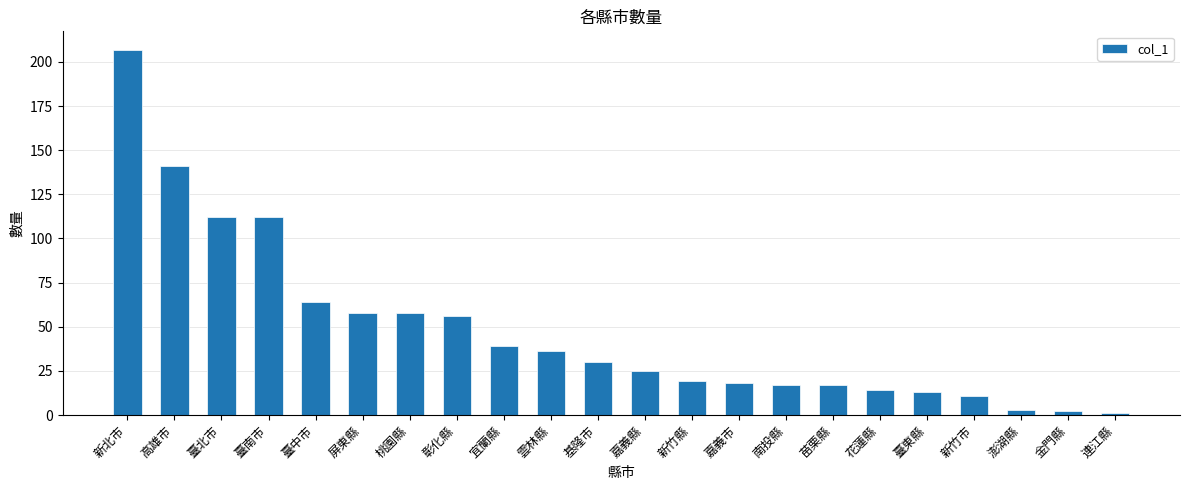

What is the greatest value displayed?

207